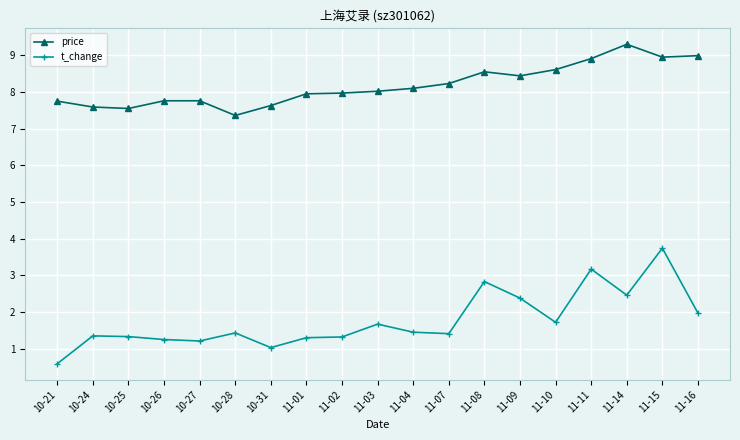

Does the chart display data point markers on the line(s)?

Yes